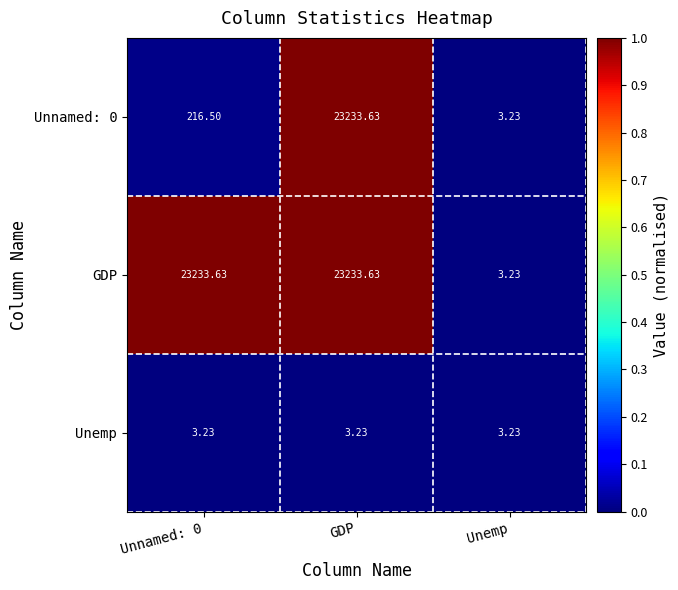

Is the value of Unemp at Unemp greater than the value of Unnamed: 0 at Unnamed: 0?

No